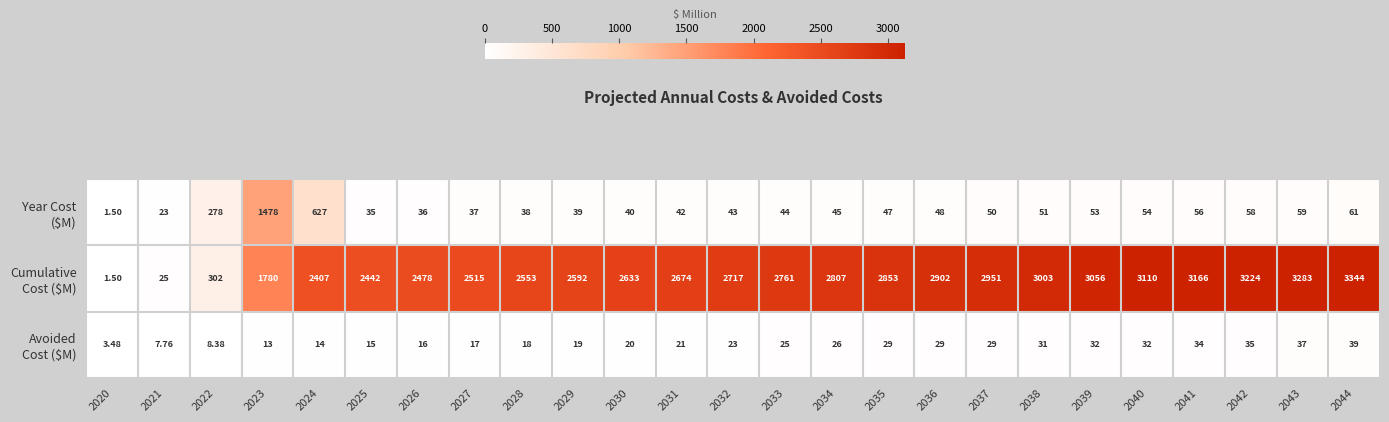

Which series has the largest total across all categories?

Cumulative Cost ($M)